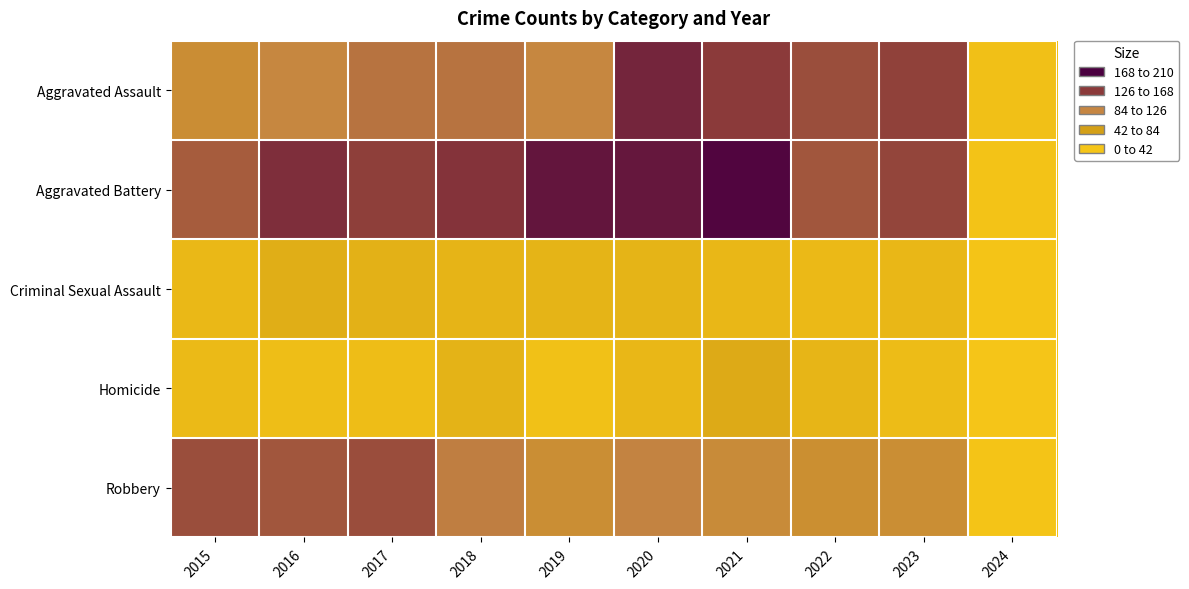

Which series has the widest spread of values?

Aggravated Battery